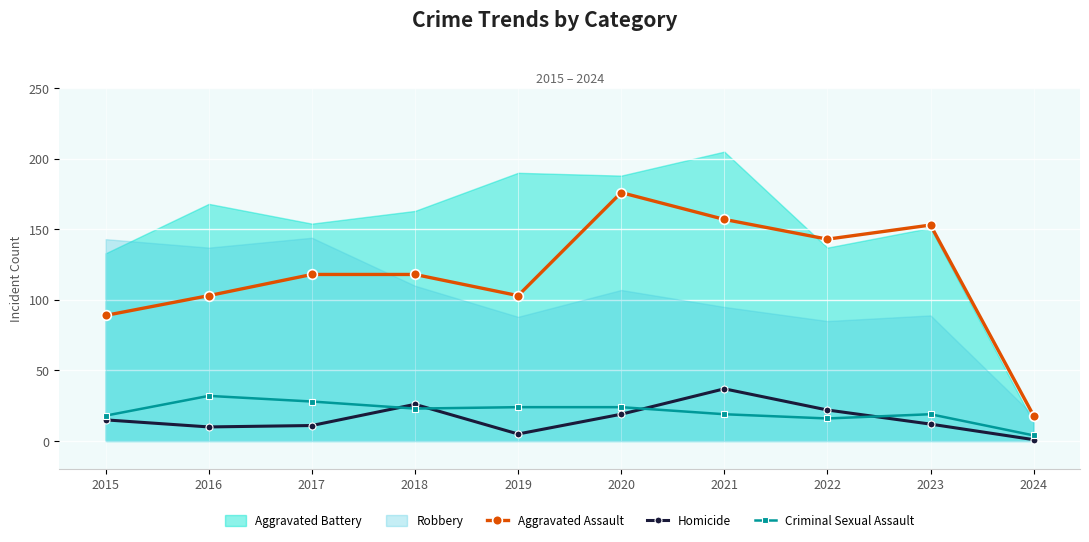

True or false: Criminal Sexual Assault has a value of 16 at 2022.

True